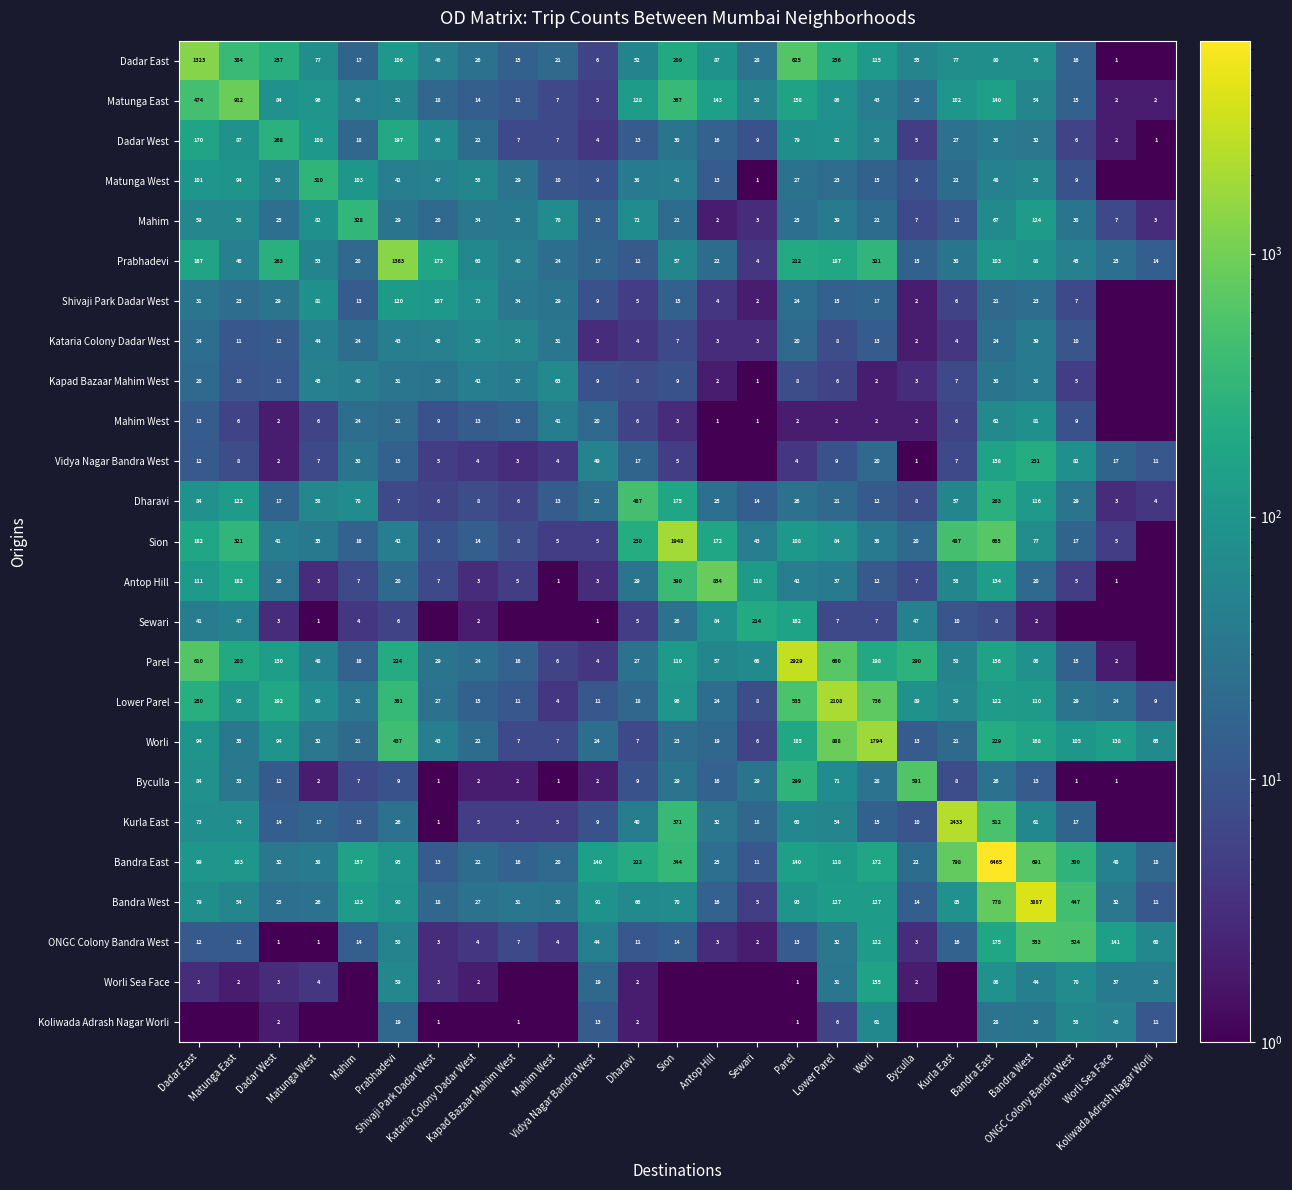

True or false: Vidya Nagar Bandra West has a value of 336.5 at Bandra West.

False